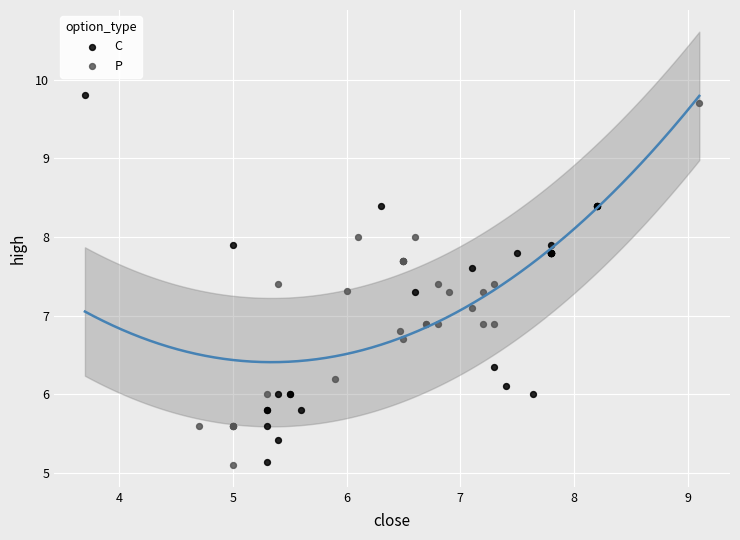

What are all the series names shown in the legend?

C, P